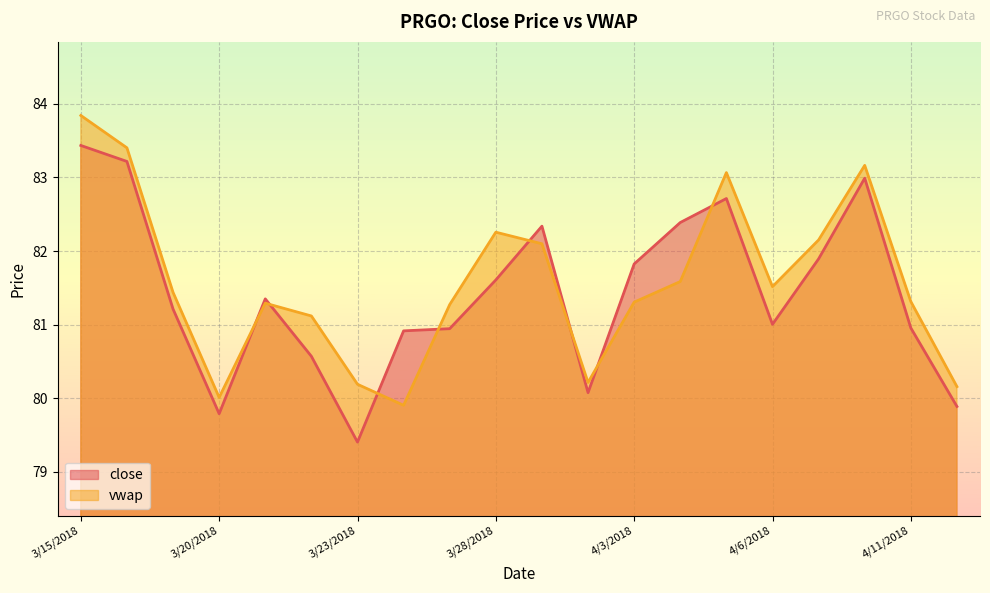

Which series has the largest range (max minus min)?

close